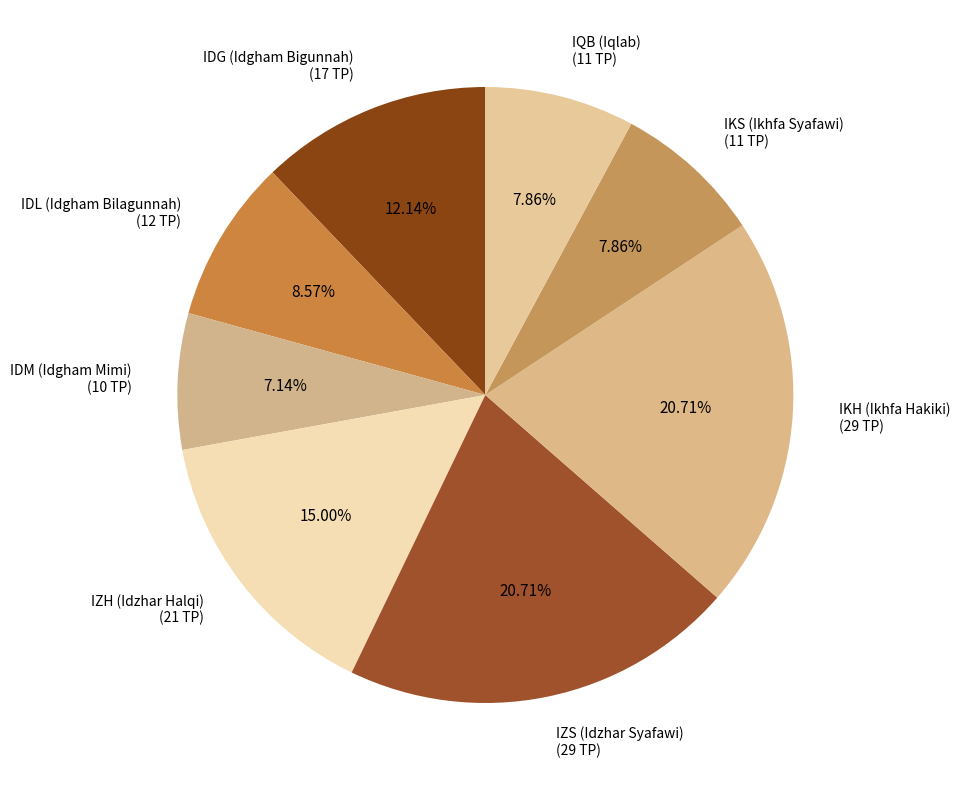

To the nearest percent, what percentage of the pie is IQB (Iqlab)?

8%